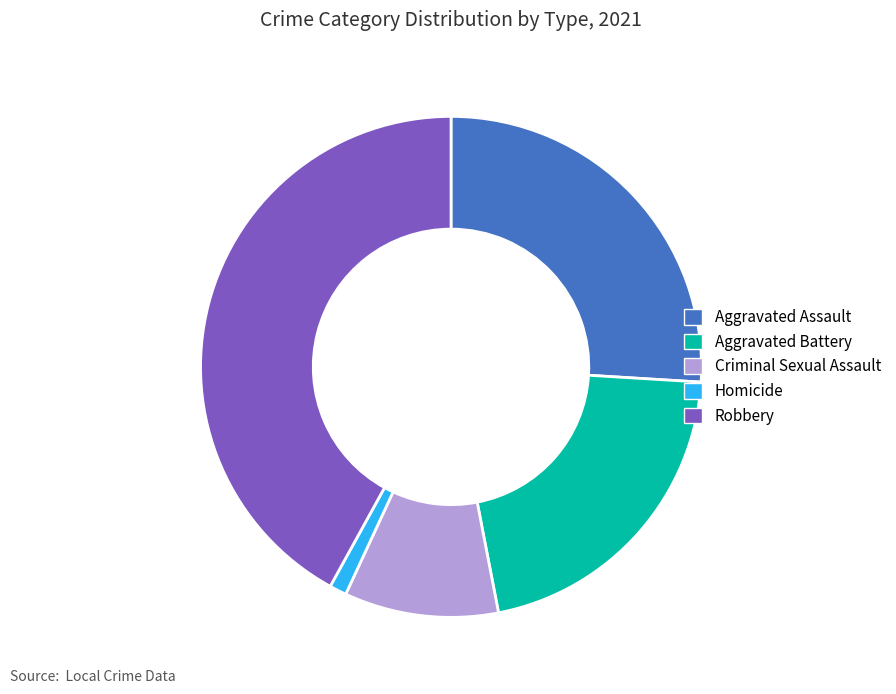

Combined, do Homicide and Aggravated Battery account for over 50%?

No